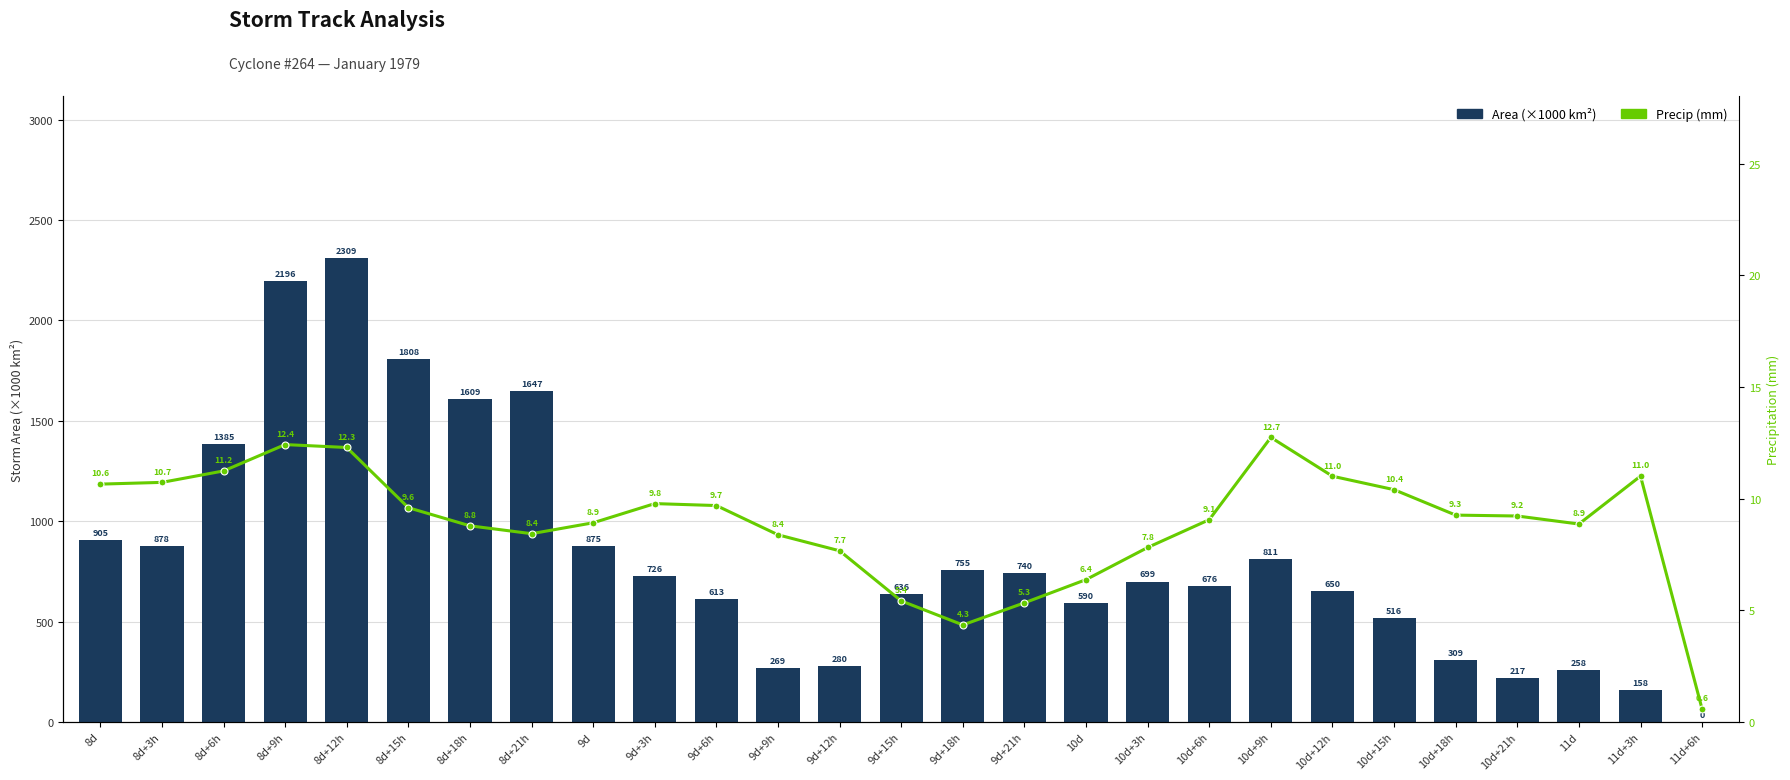

Where is Area (×1000 km²) nearest to the value 1155?

8d+6h